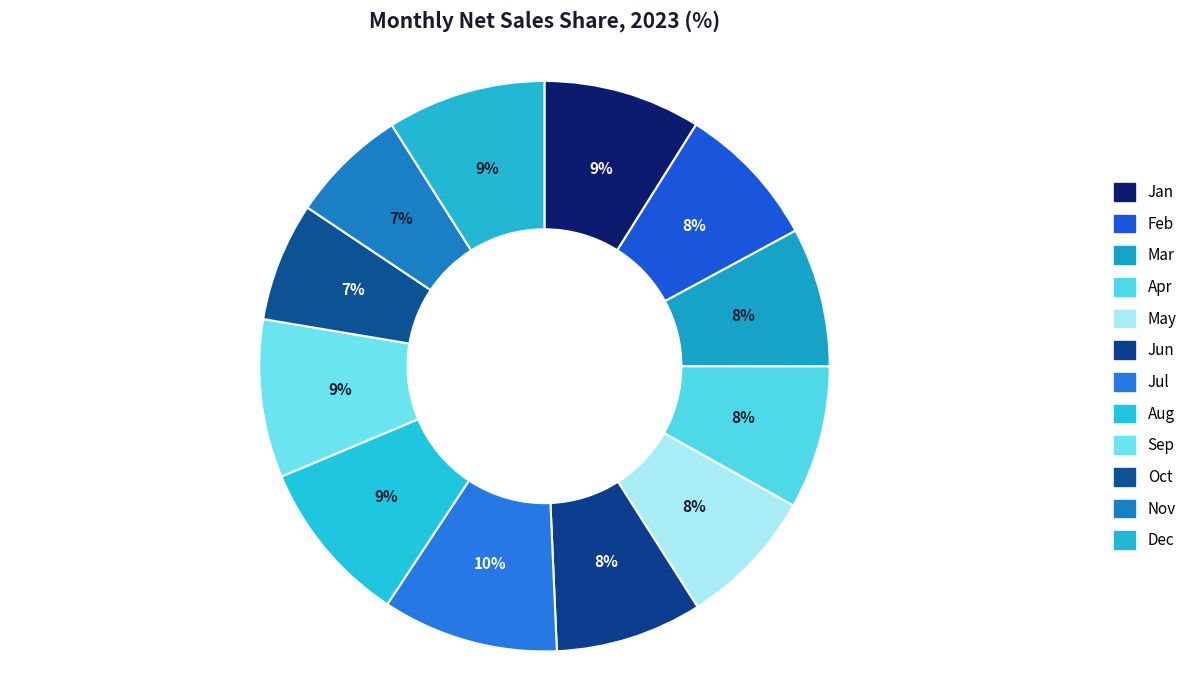

How many segments does this pie chart have?

12